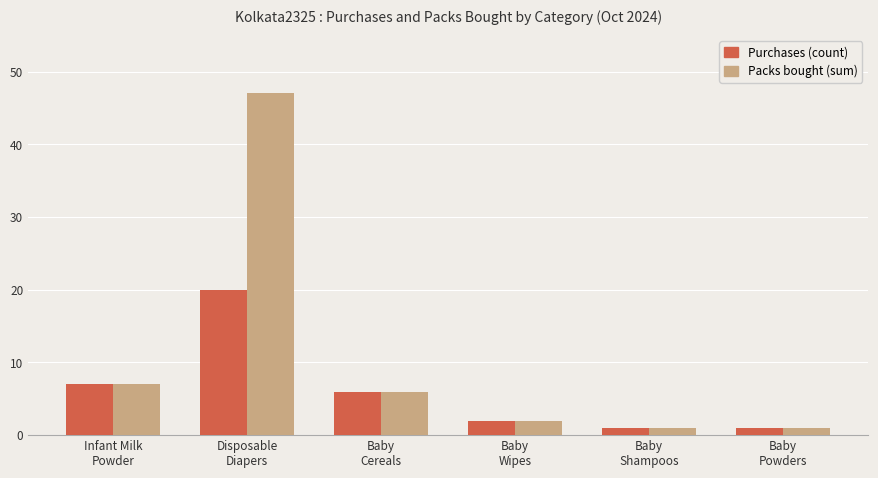

What is the value of the Packs bought (sum) bar at the 2nd from the left?

47